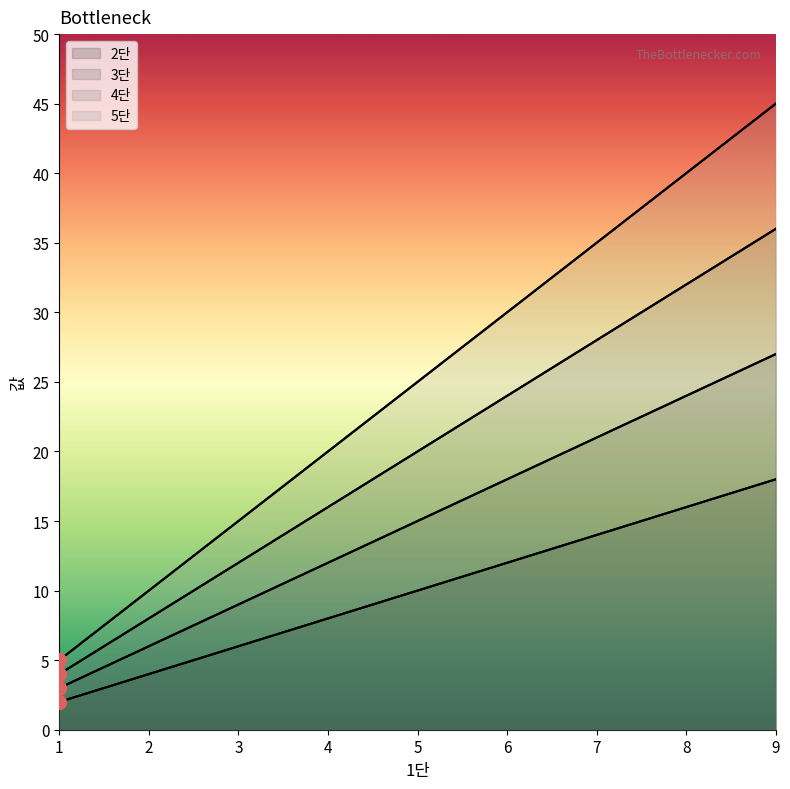

How many lines are shown in the chart?

4